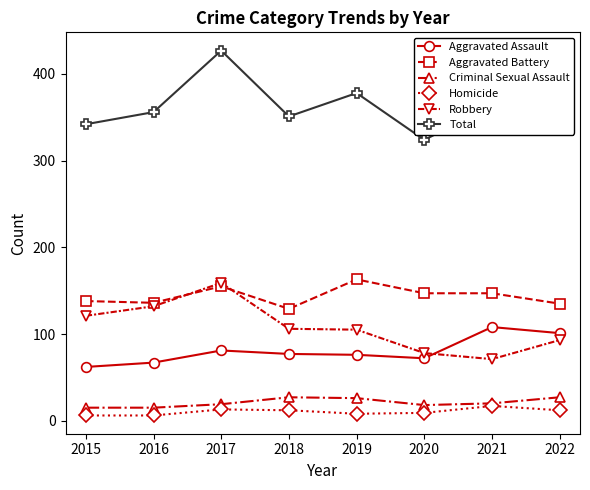

The Criminal Sexual Assault series shows 8 at 2015. True or false?

False